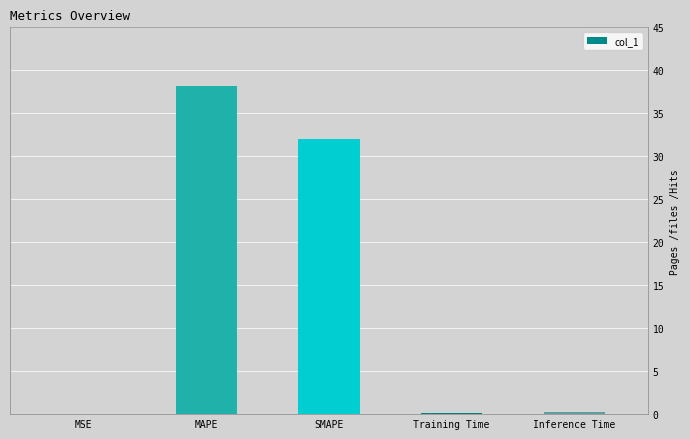

Which category has the highest value across all series?

MAPE